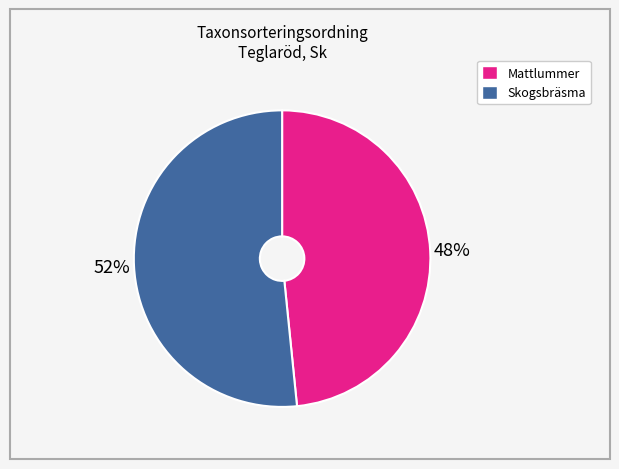

How many segments does this pie chart have?

2